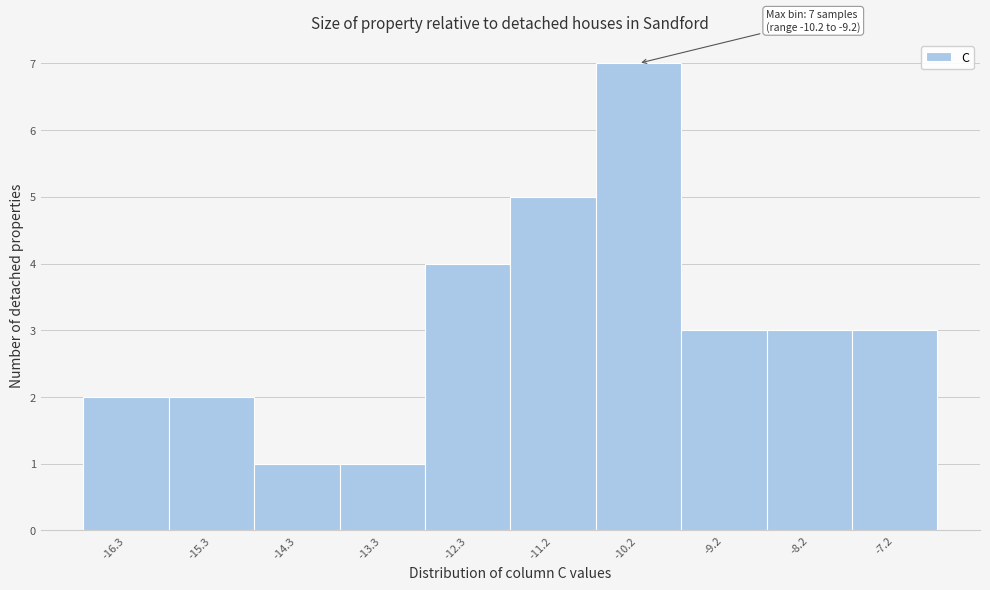

Reading right to left, extract all data points from this chart.

3	3	3	7	5	4	1	1	2	2